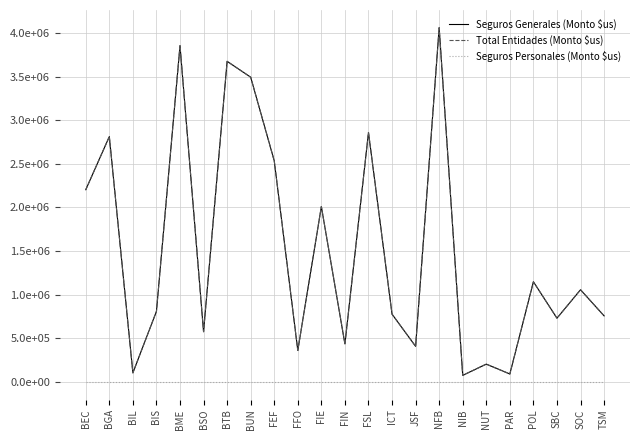

Is this an area chart (filled region under the line)?

No